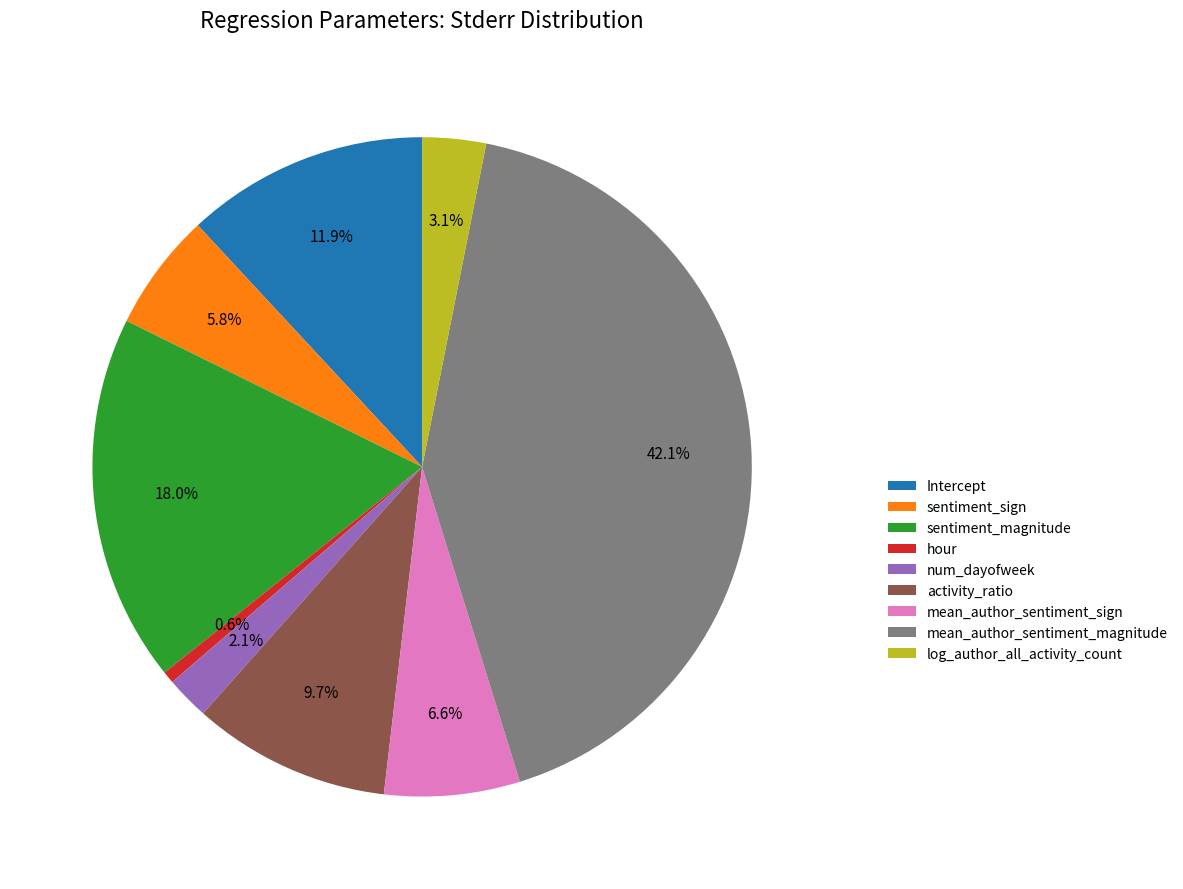

Count the number of slices in the pie.

9